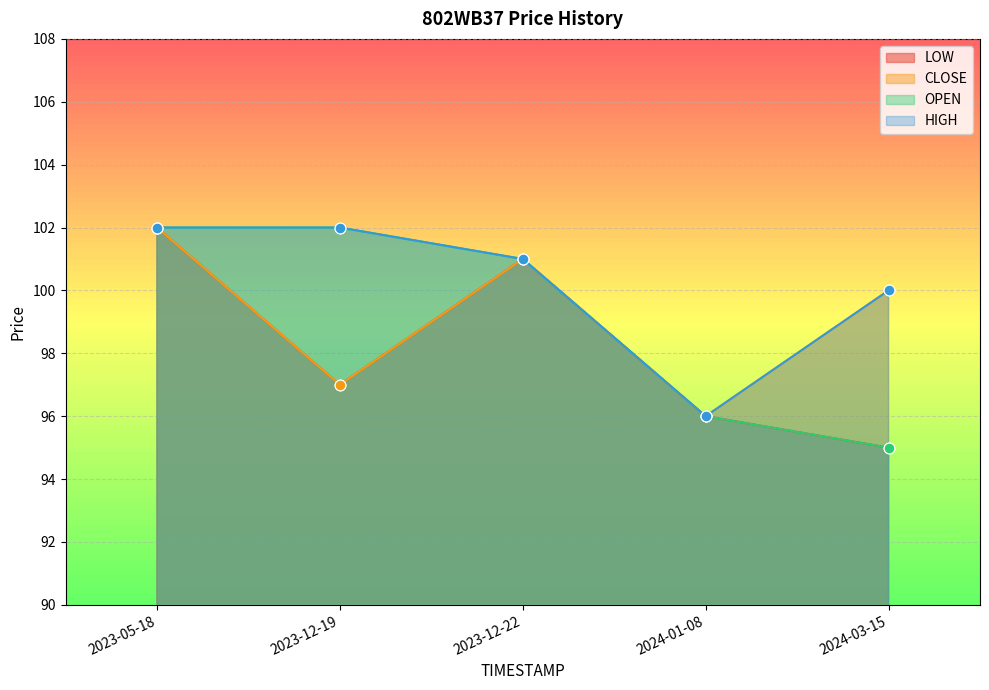

Which series reaches the minimum Y coordinate?

LOW